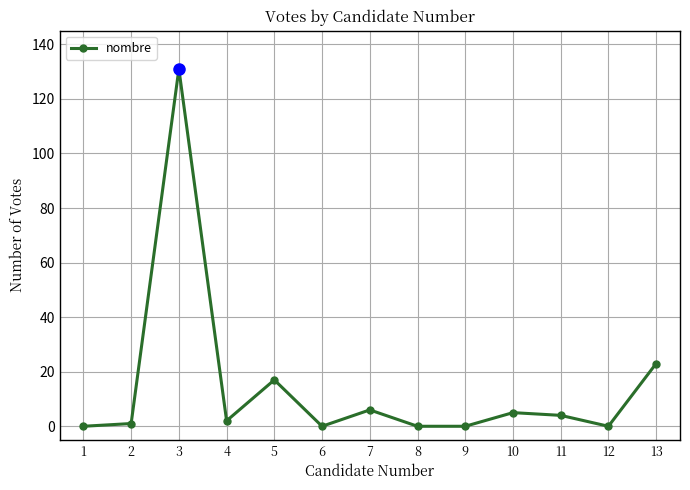

What is the greatest value displayed?

131